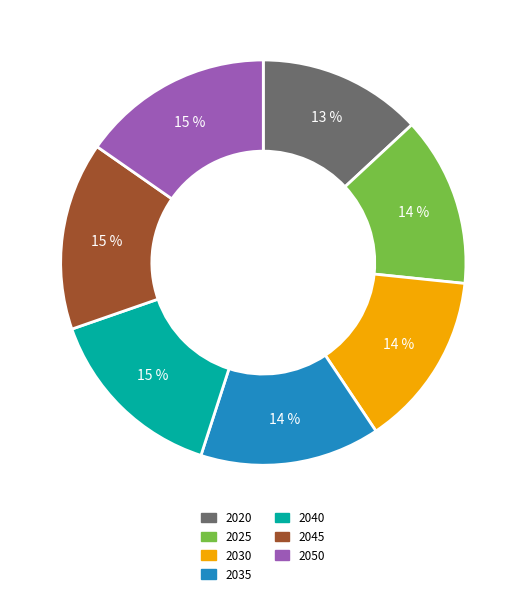

How many slices are in this pie chart?

7